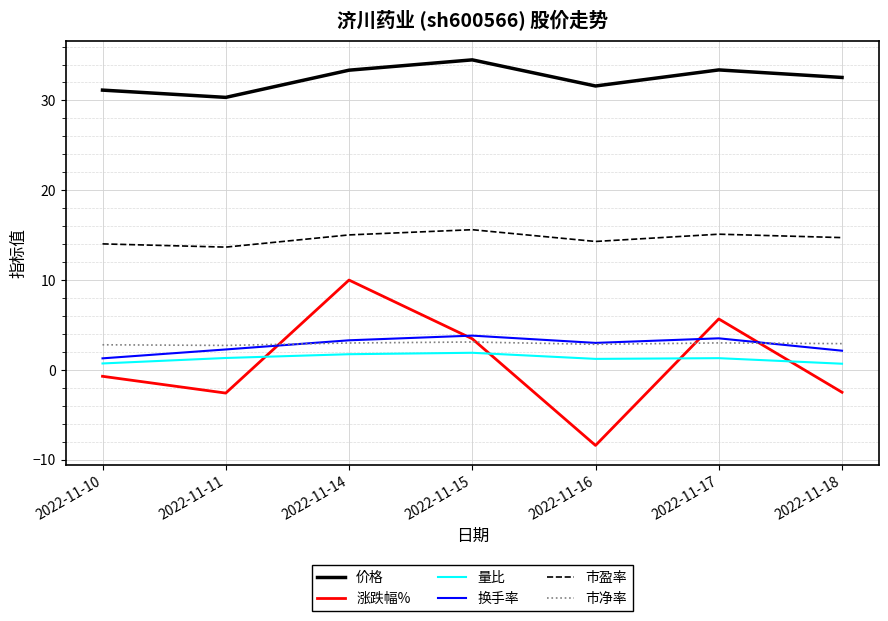

At which category is the sum across all series the highest?

2022-11-14